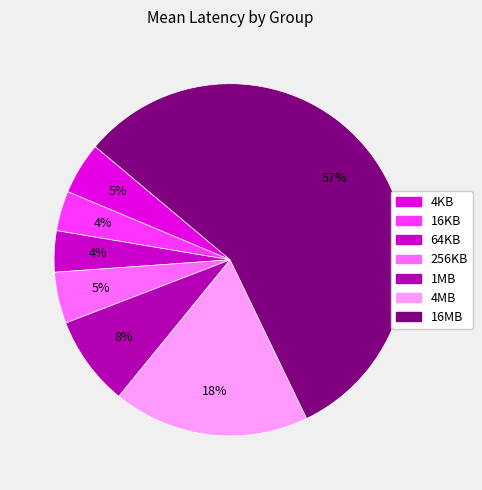

Count the number of slices in the pie.

7